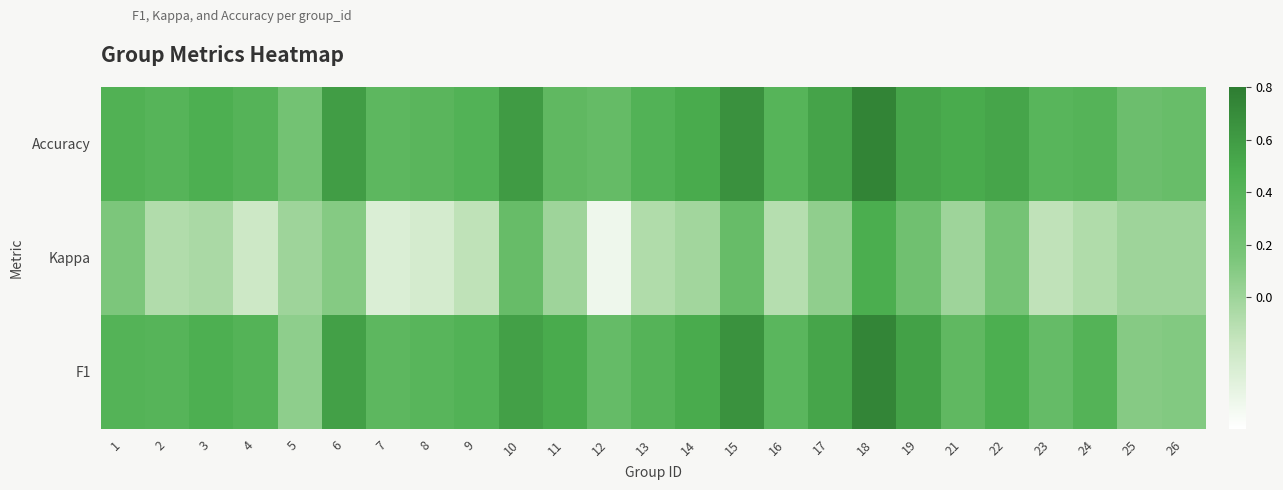

Reading left to right, what are all the values shown in this chart?

F1: 1=0.4	2=0.4	3=0.5	4=0.4	5=0.1	6=0.6	7=0.4	8=0.4	9=0.4	10=0.6	11=0.5	12=0.3	13=0.4	14=0.5	15=0.7	16=0.4	17=0.5	18=0.7	19=0.6	21=0.3	22=0.5	23=0.3	24=0.4	25=0.1	26=0.1
Kappa: 1=0.1	2=-0.1	3=-0.1	4=-0.2	5=0.0	6=0.1	7=-0.3	8=-0.2	9=-0.1	10=0.3	11=0.0	12=-0.4	13=-0.1	14=-0.0	15=0.3	16=-0.1	17=0.1	18=0.5	19=0.2	21=0.0	22=0.2	23=-0.1	24=-0.1	25=0.0	26=0.0
Accuracy: 1=0.4	2=0.4	3=0.5	4=0.4	5=0.2	6=0.6	7=0.4	8=0.4	9=0.4	10=0.6	11=0.3	12=0.3	13=0.4	14=0.5	15=0.7	16=0.4	17=0.6	18=0.8	19=0.5	21=0.5	22=0.5	23=0.4	24=0.4	25=0.2	26=0.3